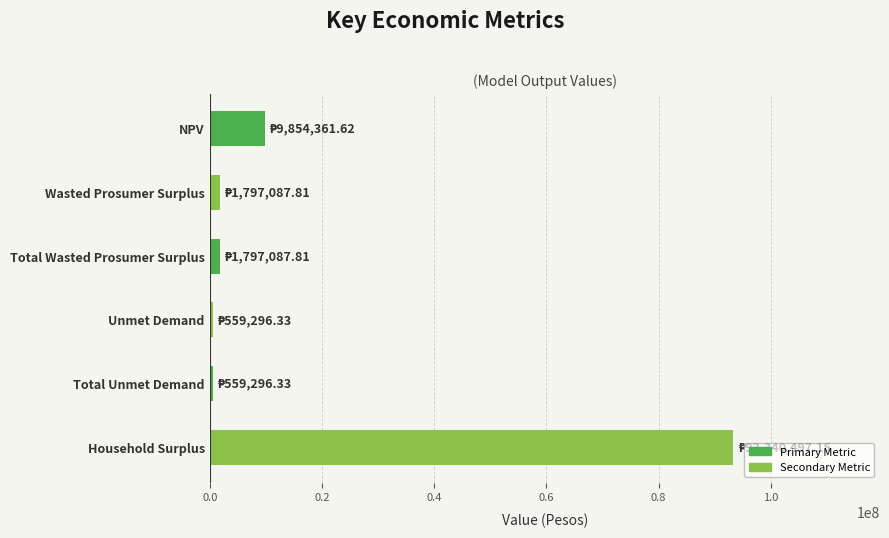

What is the sum of all values?

107907627.0